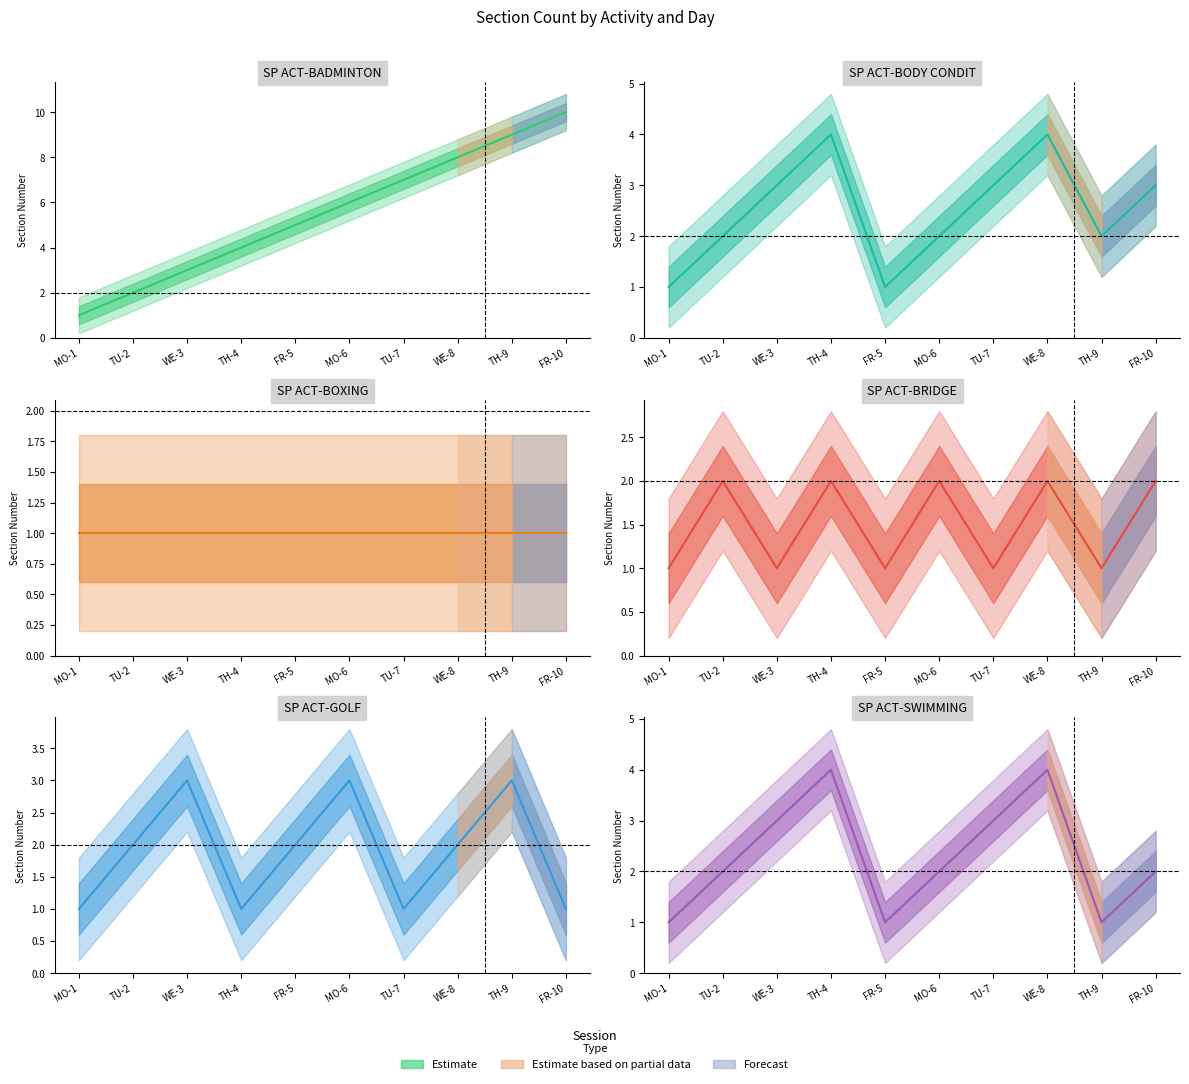

Does the chart have visible grid lines?

No